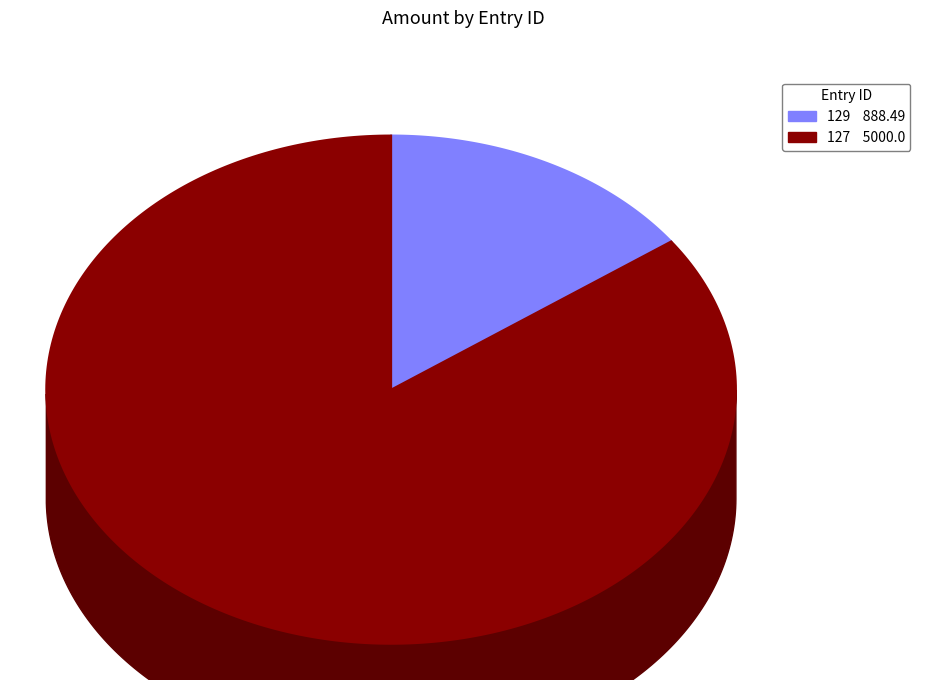

Is it true that 127 is 79% of the pie?

False